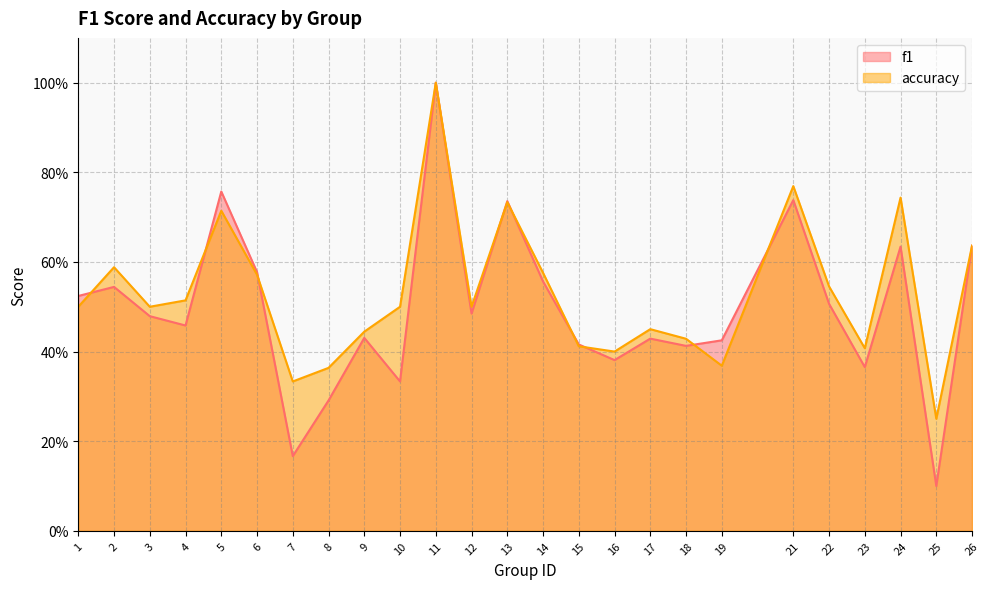

How many intersections are there between f1 and accuracy?

9